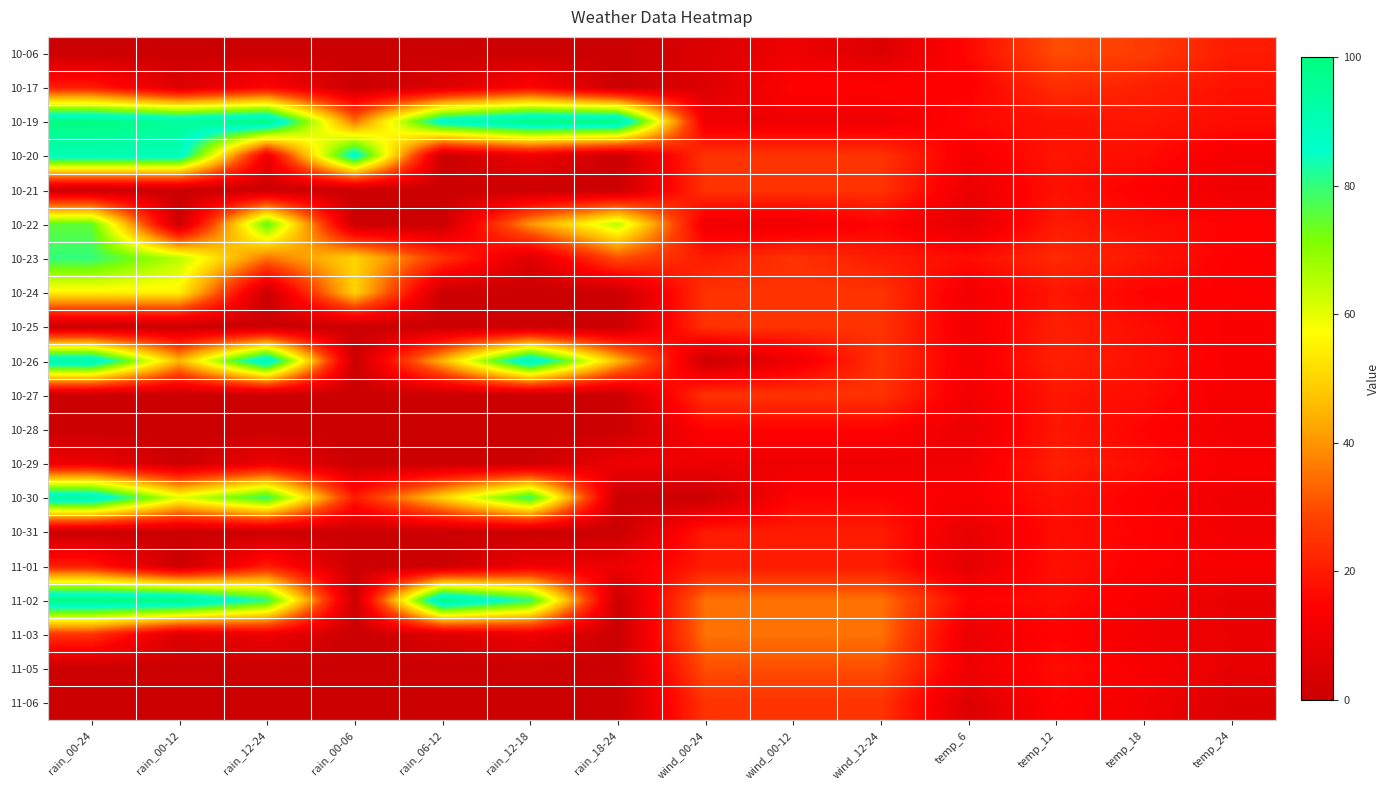

At which category is the sum across all series the highest?

rain_00-24